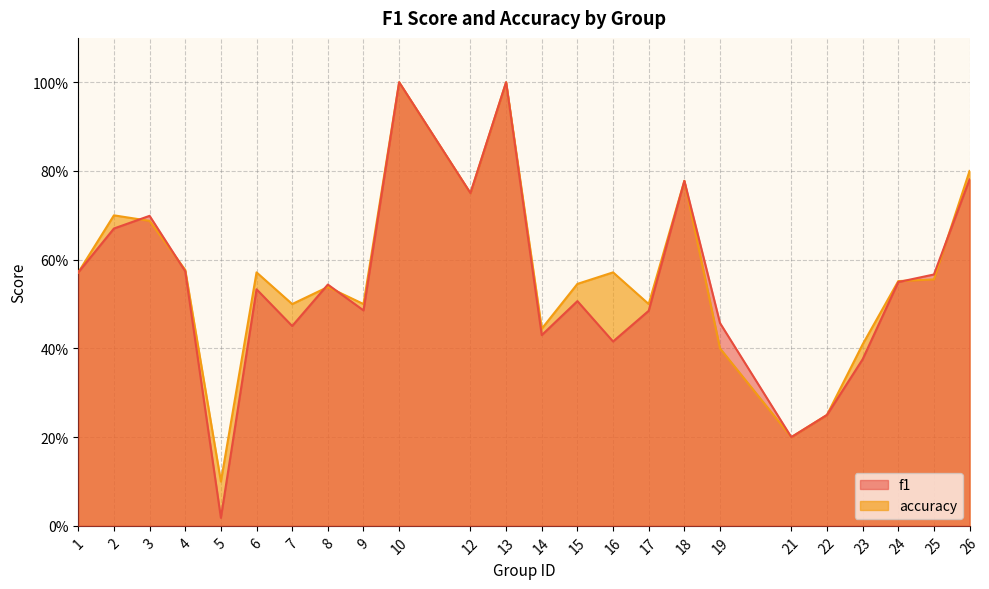

How many series are shown in this chart?

2